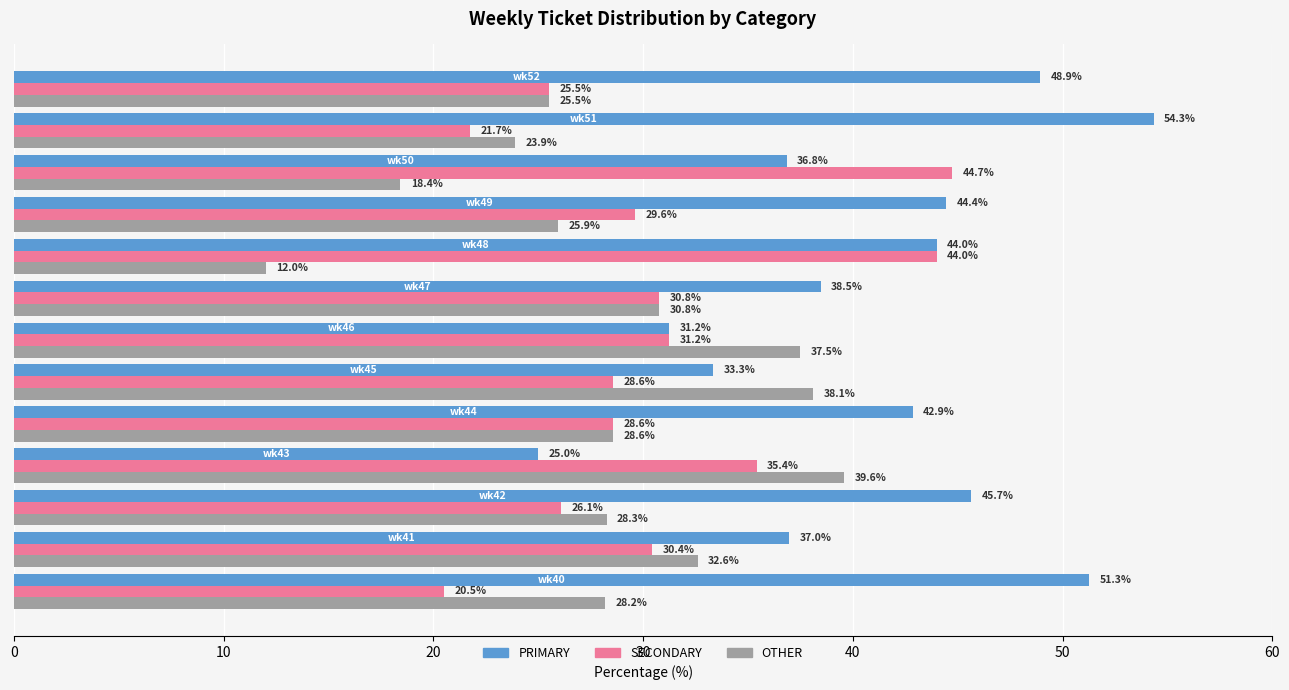

What is the lowest value of the SECONDARY series?

20.5